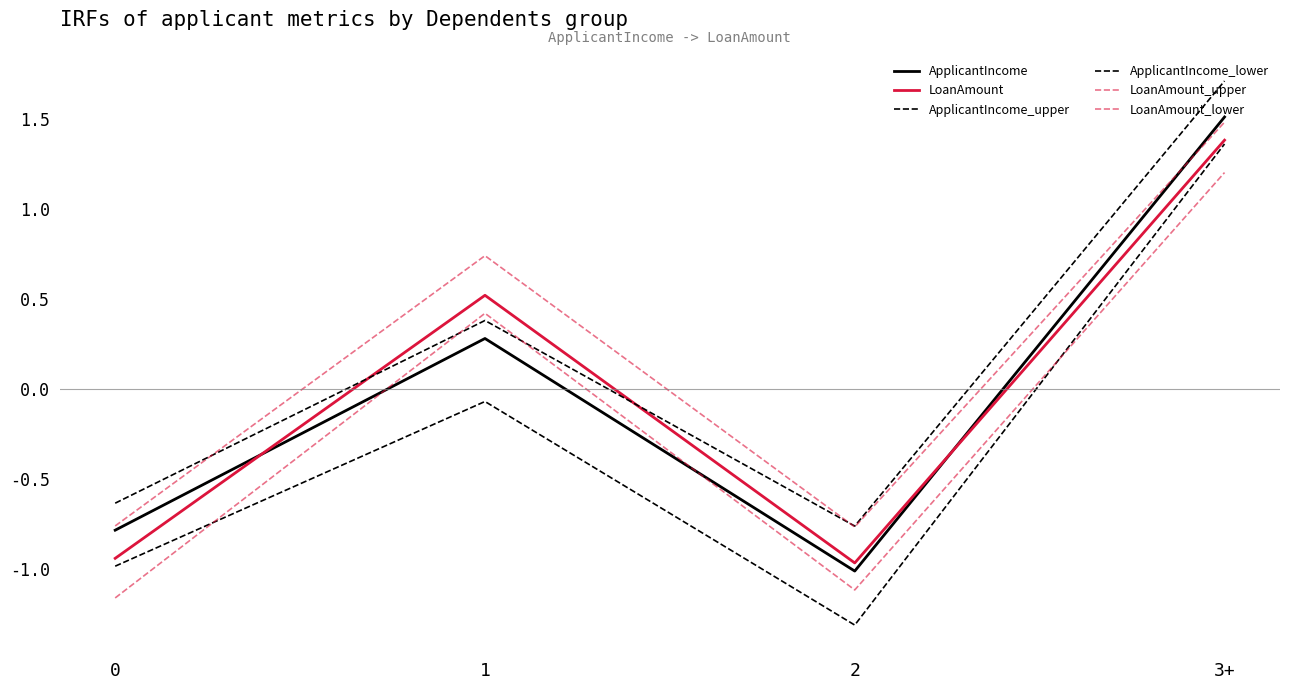

Which series has the largest total across all categories?

LoanAmount_upper